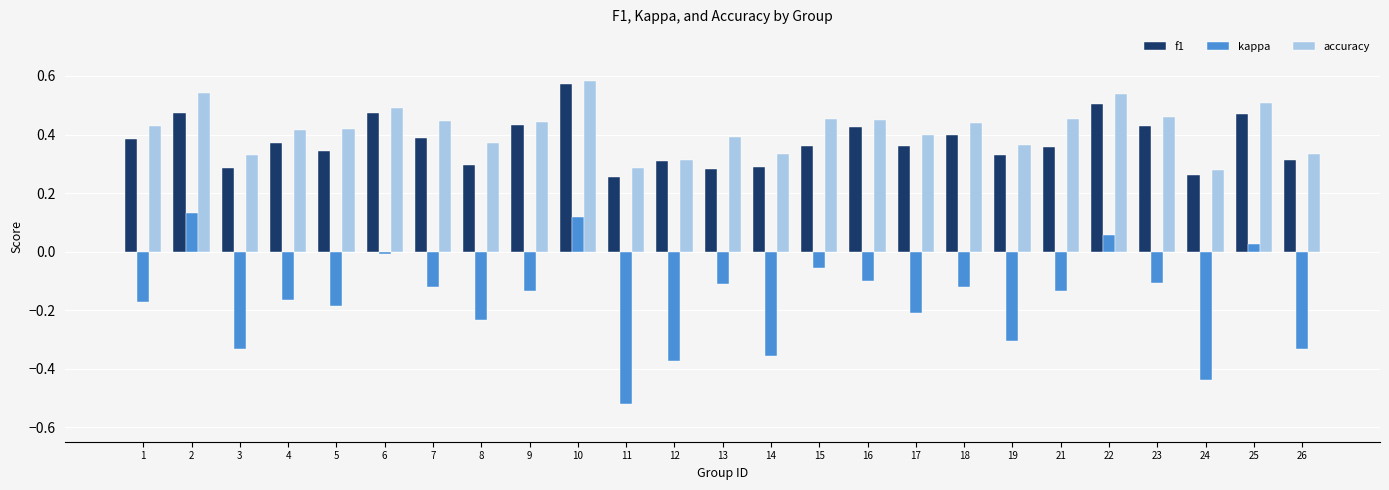

Rank the series at 8 from lowest to highest value.

kappa, f1, accuracy